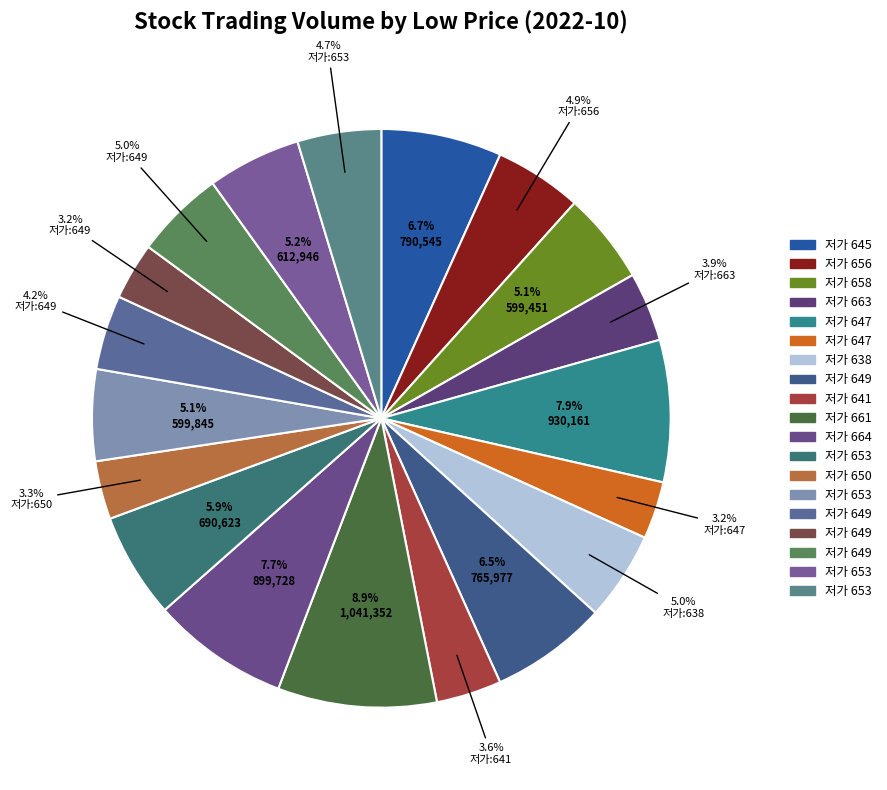

How many slices are in this pie chart?

19